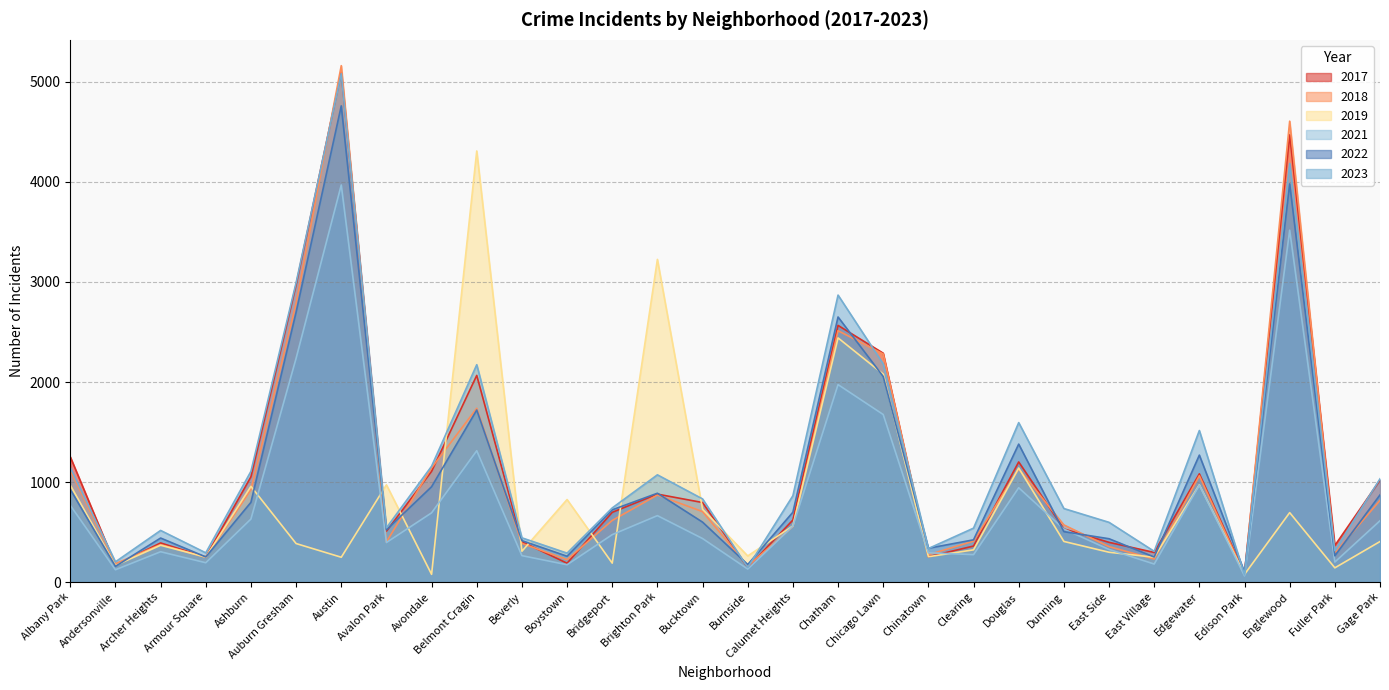

What is the label of the 8th point from the left?

Avalon Park